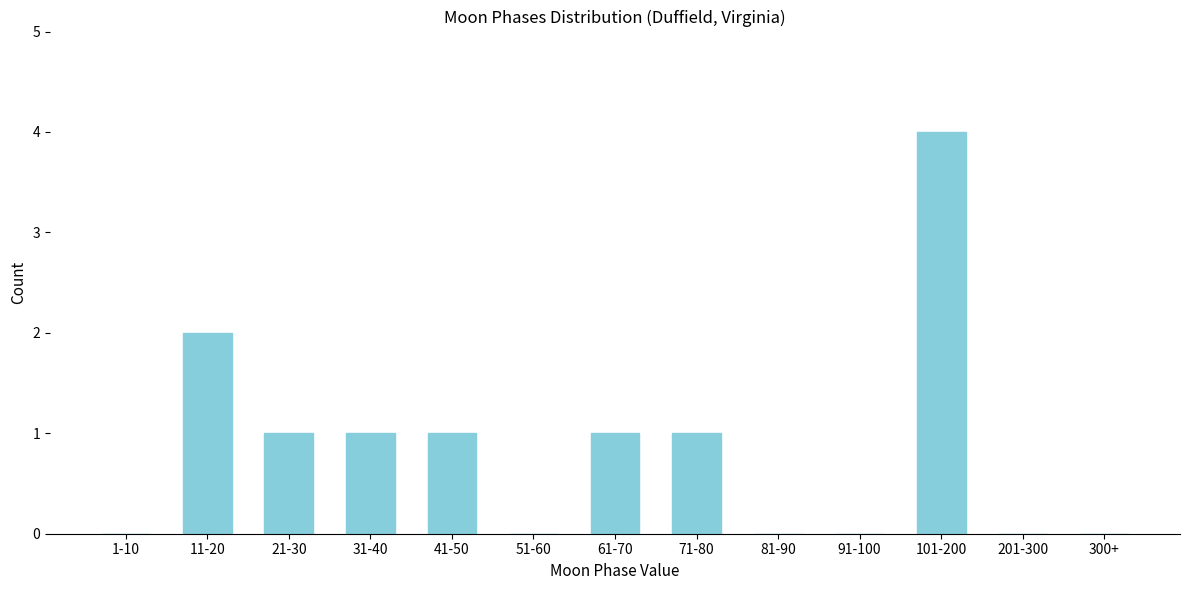

Reading right to left, transcribe all the data shown in this chart.

300+=0	201-300=0	101-200=4	91-100=0	81-90=0	71-80=1	61-70=1	51-60=0	41-50=1	31-40=1	21-30=1	11-20=2	1-10=0